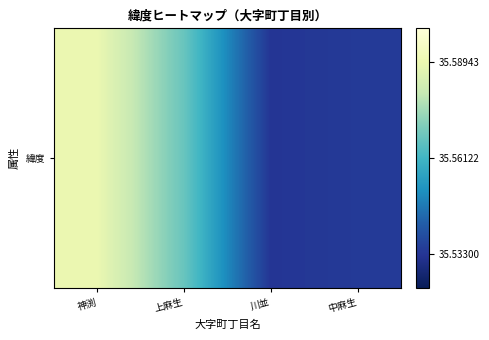

The value at 神渕 is 35.6. True or false?

True